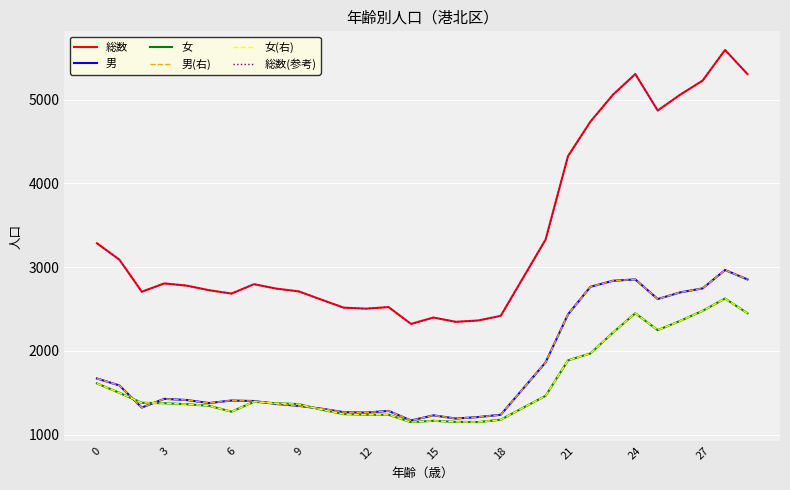

At which label is 男 closest to 2068?

20